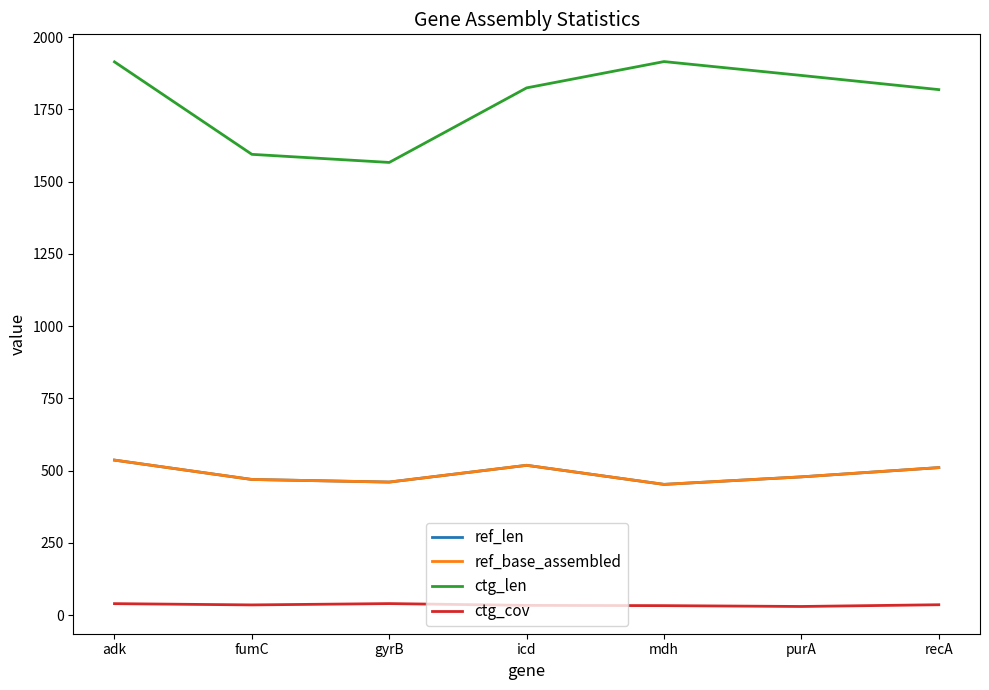

At which category does ctg_len reach its first local valley?

gyrB